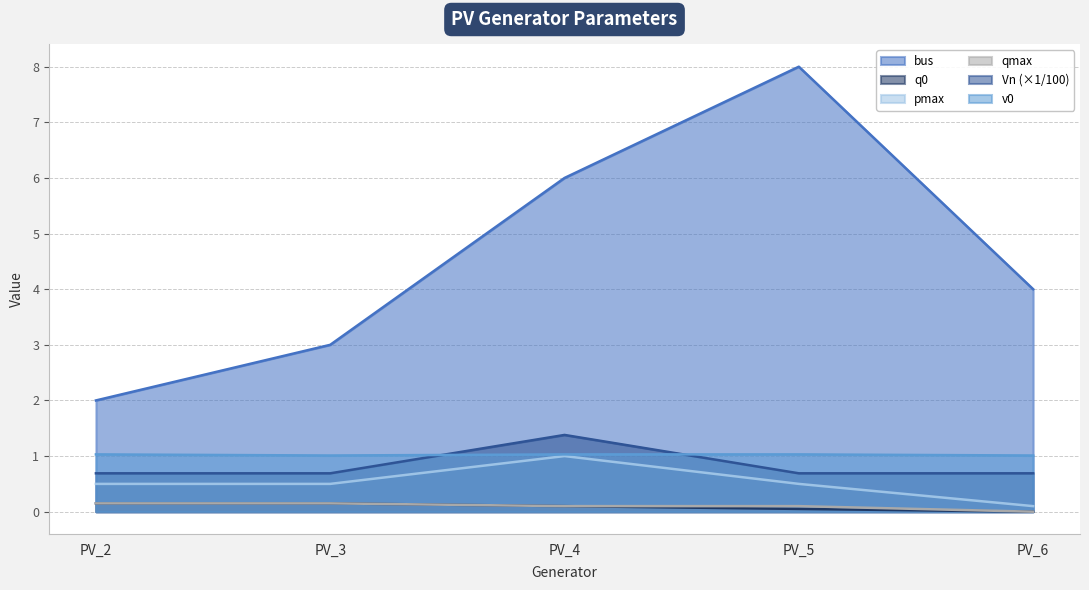

Reading left to right, what are all the values shown in this chart?

bus: PV_2=2.0	PV_3=3.0	PV_4=6.0	PV_5=8.0	PV_6=4.0
q0: PV_2=0.1	PV_3=0.1	PV_4=0.1	PV_5=0.1	PV_6=0.0
pmax: PV_2=0.5	PV_3=0.5	PV_4=1.0	PV_5=0.5	PV_6=0.1
qmax: PV_2=0.1	PV_3=0.1	PV_4=0.1	PV_5=0.1	PV_6=0.0
Vn: PV_2=0.7	PV_3=0.7	PV_4=1.4	PV_5=0.7	PV_6=0.7
v0: PV_2=1.0	PV_3=1.0	PV_4=1.0	PV_5=1.0	PV_6=1.0